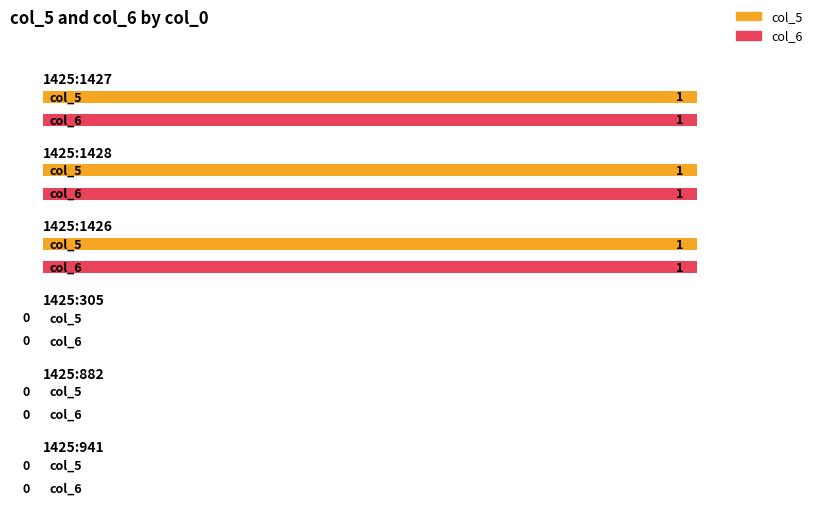

List the labels in order of col_6 value, largest first.

1425:1427, 1425:1428, 1425:1426, 1425:305, 1425:882, 1425:941